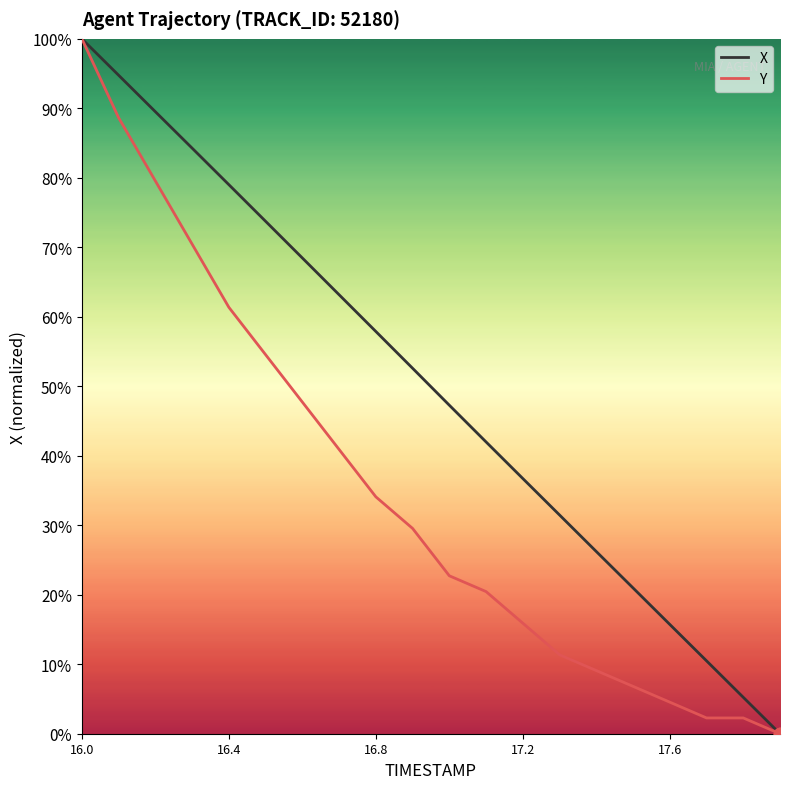

At which category is the sum across all series the highest?

16.0